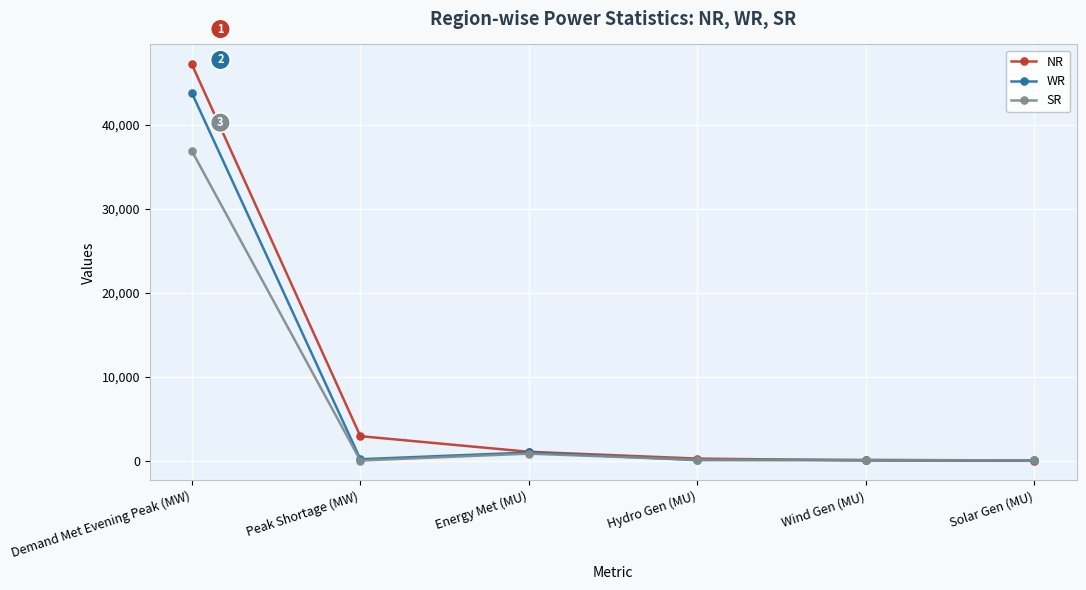

Which series has the largest total across all categories?

NR